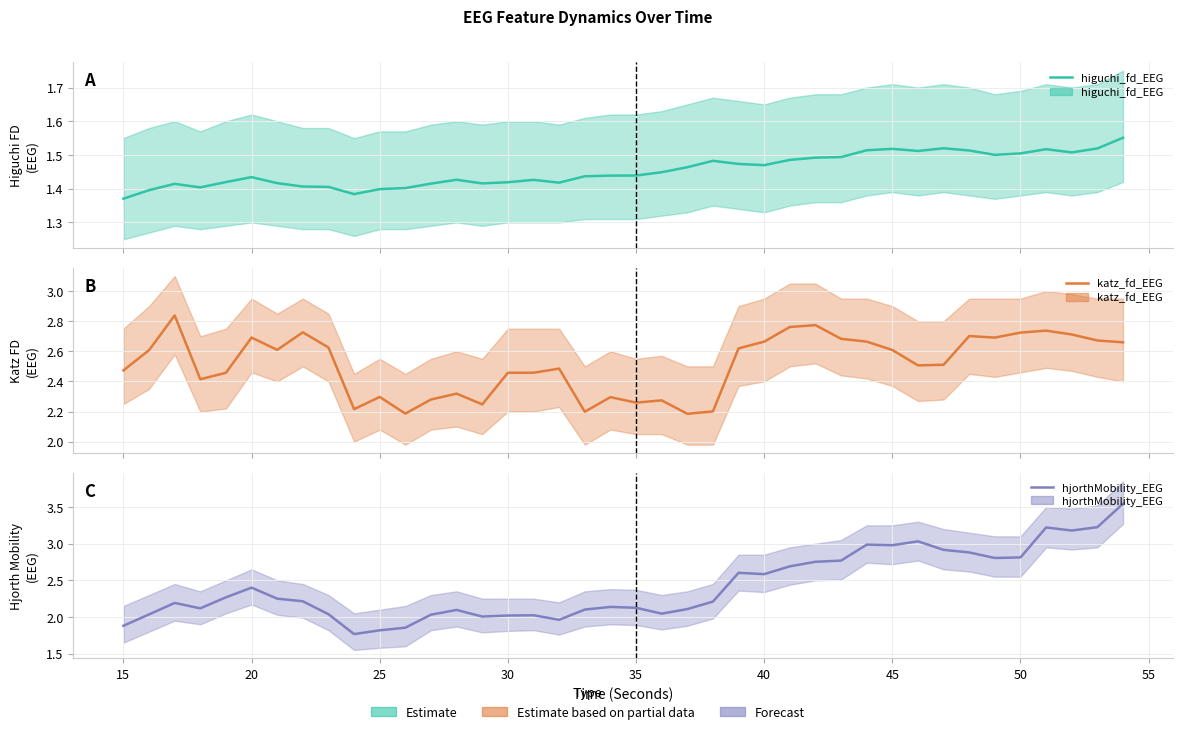

What is the value of the katz_fd_EEG point at the 6th from the left?

2.7